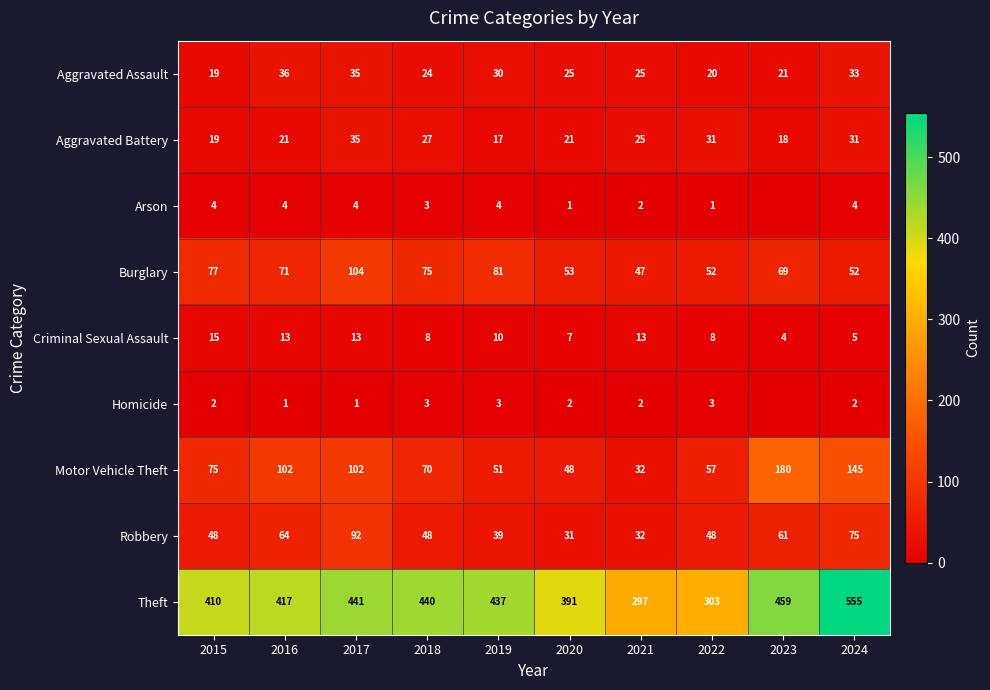

At 2019, list the series in order from largest to smallest.

Theft, Burglary, Motor Vehicle Theft, Robbery, Aggravated Assault, Aggravated Battery, Criminal Sexual Assault, Arson, Homicide